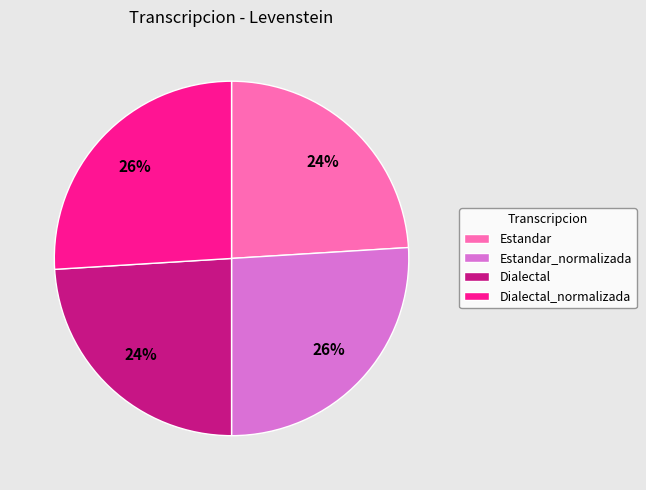

Does Dialectal represent more than half of the total?

No